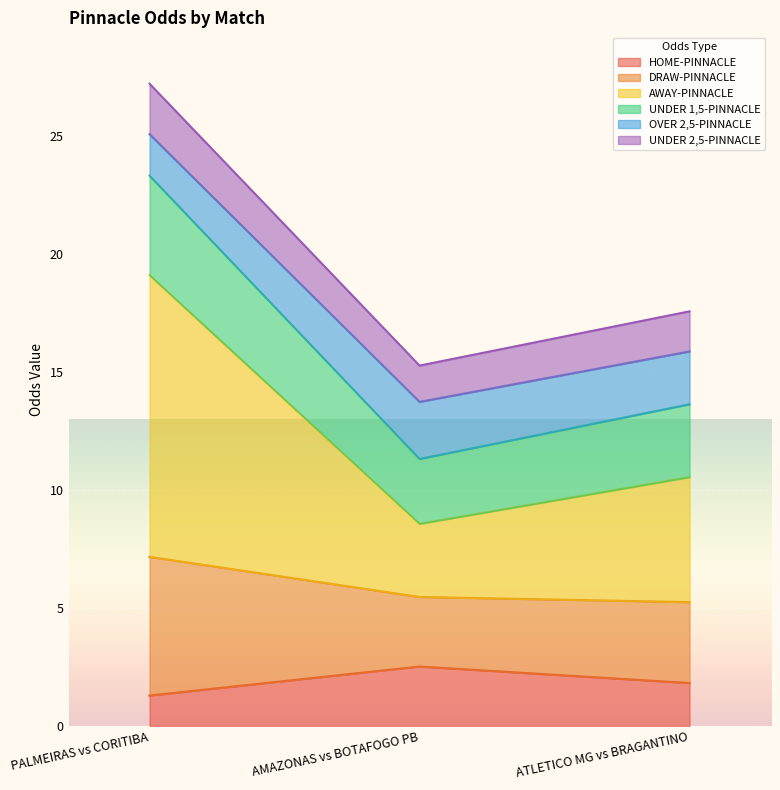

The value of HOME-PINNACLE at PALMEIRAS vs CORITIBA is 1.3. True or false?

True